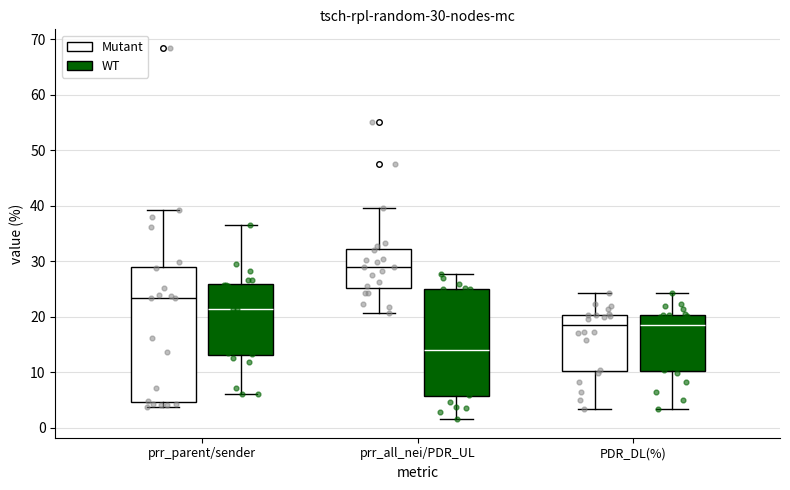

Which box's median line is the lowest?

prr_all_nei/PDR_UL (WT)